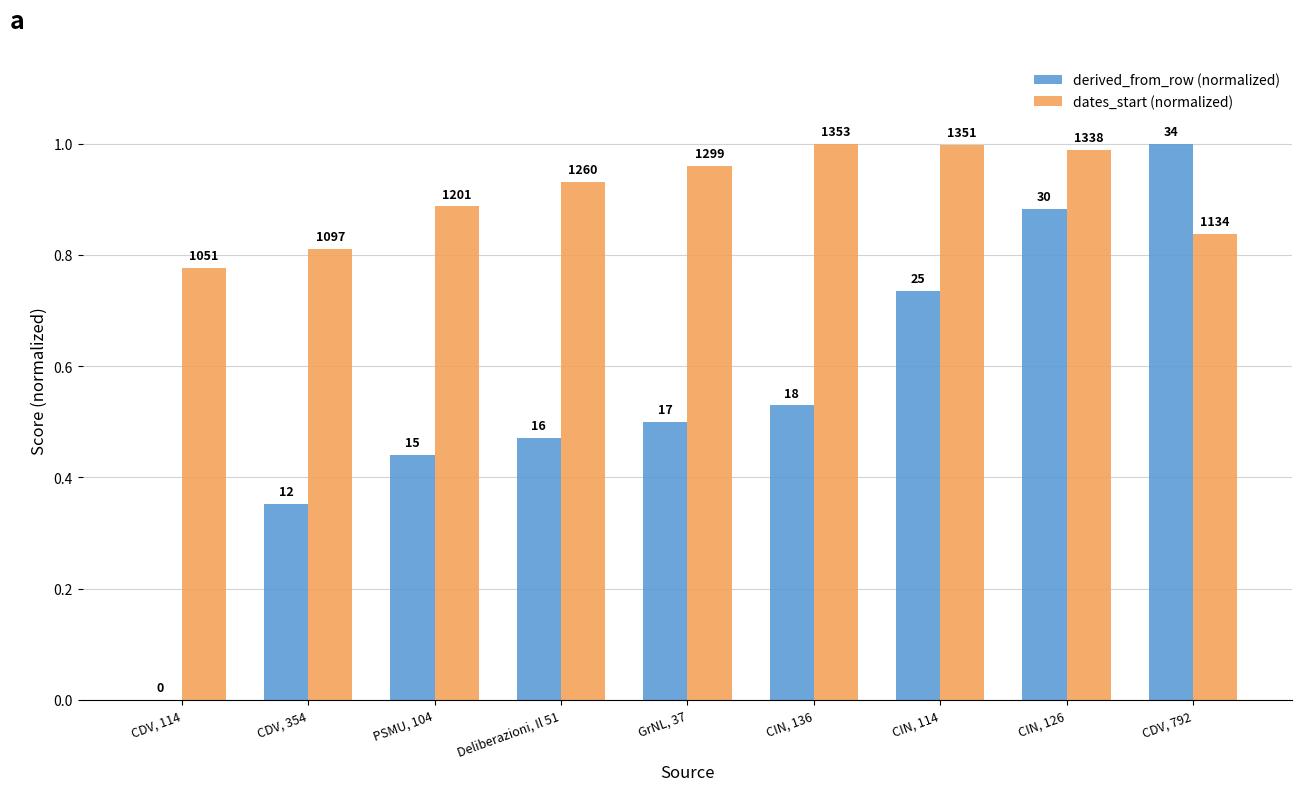

Is the value of derived_from_row (normalized) at CDV, 354 greater than the value of dates_start (normalized) at Deliberazioni, Il 51?

No